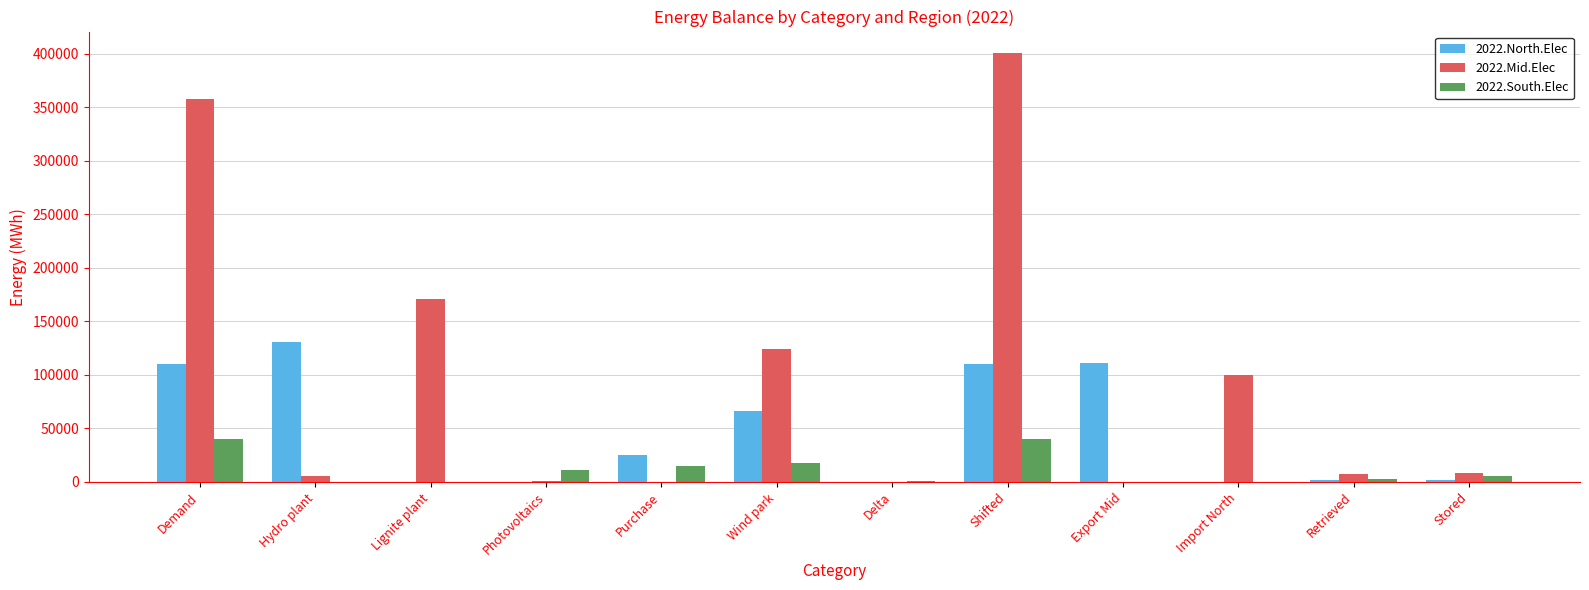

Which series has the largest total across all categories?

2022.Mid.Elec